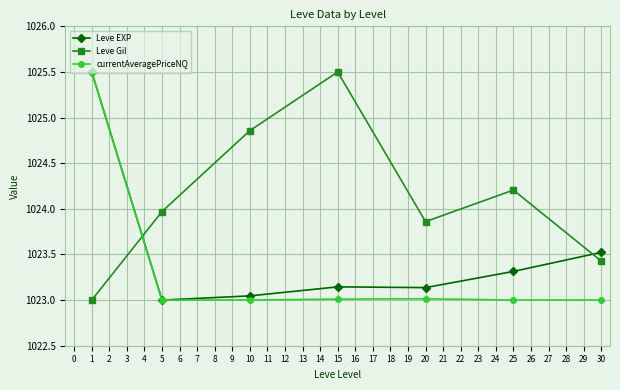

The currentAveragePriceNQ series shows 487.0 at 30. True or false?

False